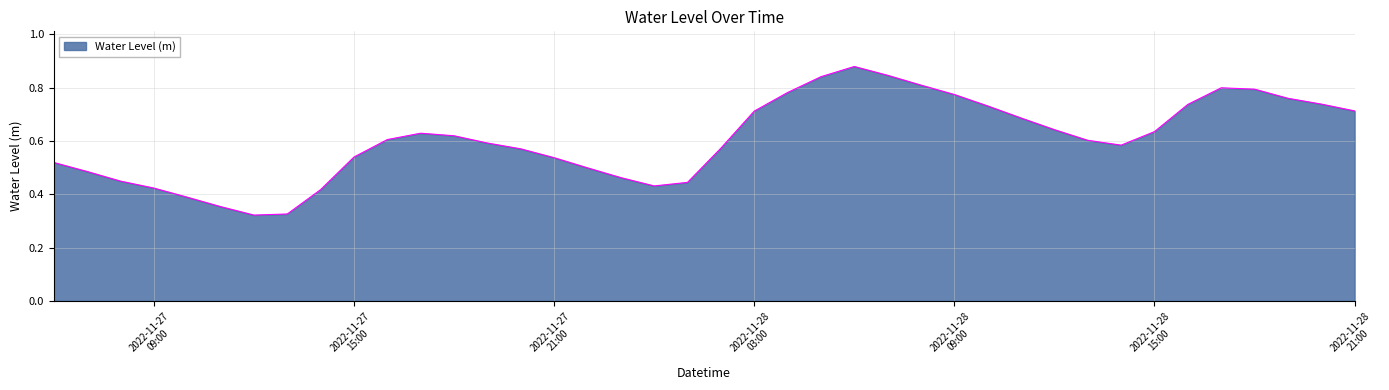

Does the chart have visible grid lines?

Yes